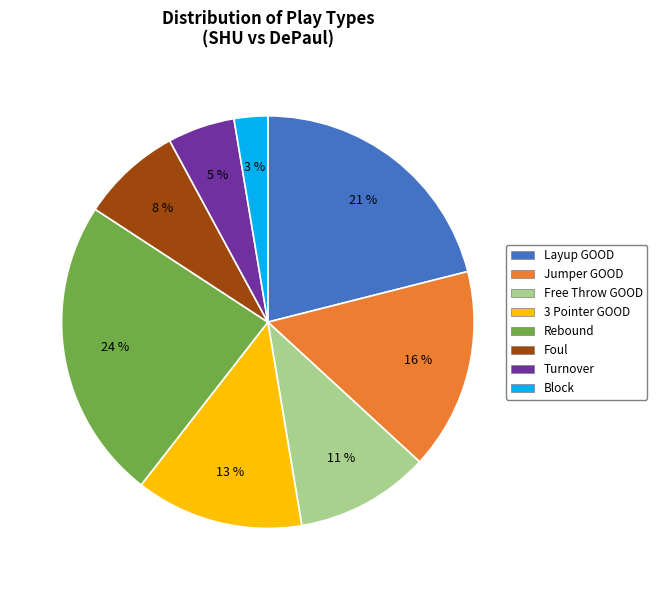

To the nearest percent, what is the difference between the largest and smallest slice percentages?

21%